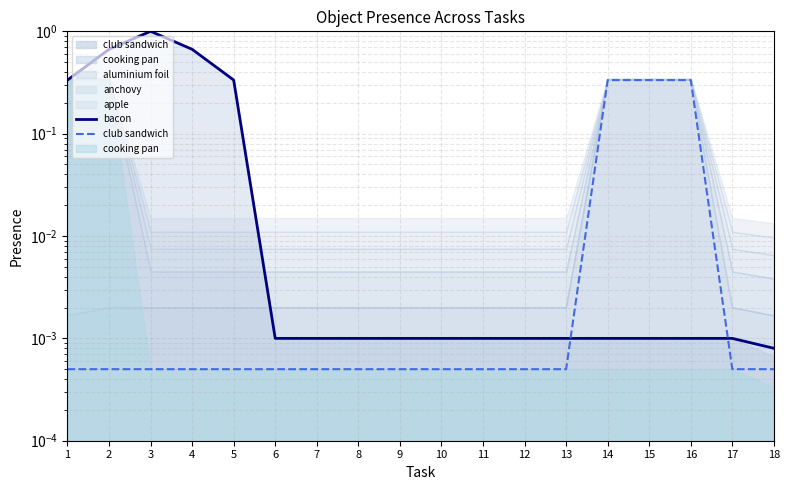

After their last crossing, which series has the higher values: bacon or club sandwich?

bacon